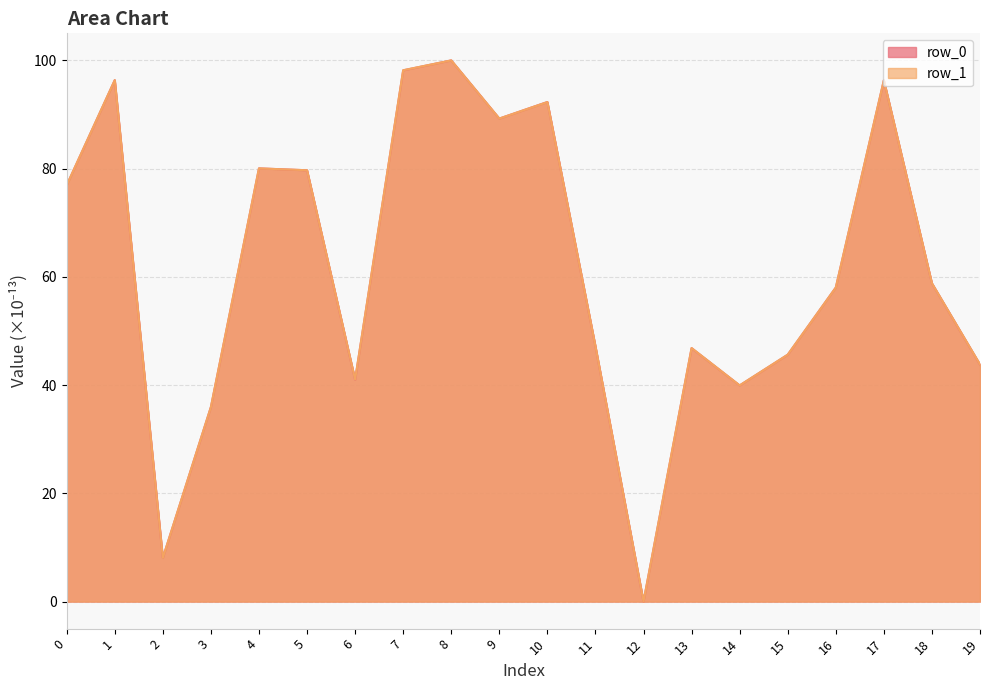

What is the value of the row_0 point at the 7th from the left?

41.0